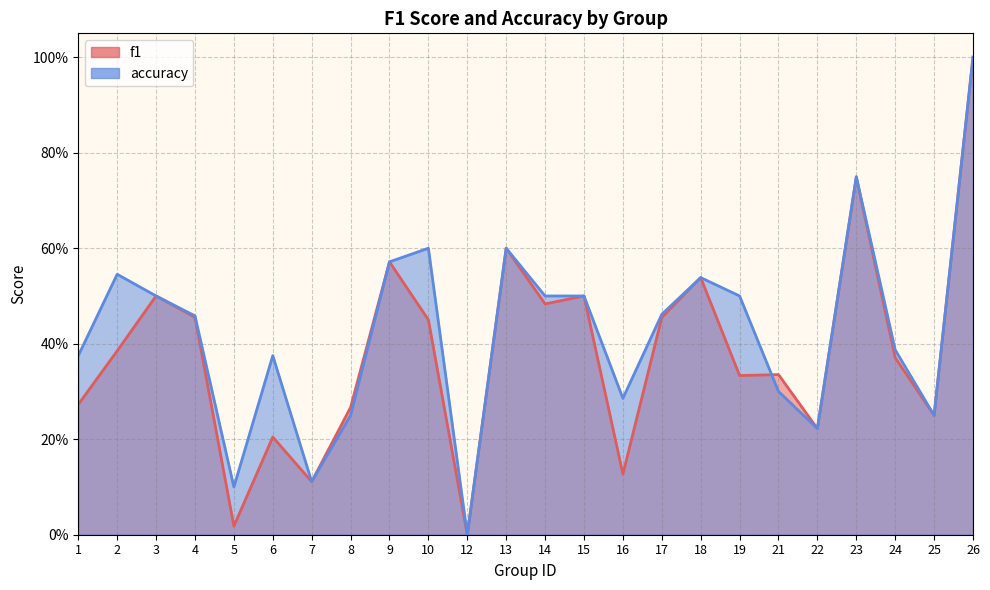

What is the total value across all series at 10?

1.1